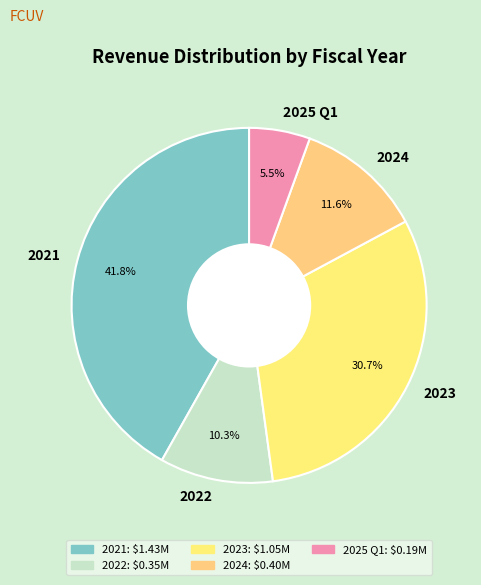

What percentage do 2024 and 2023 together represent?

42.3%